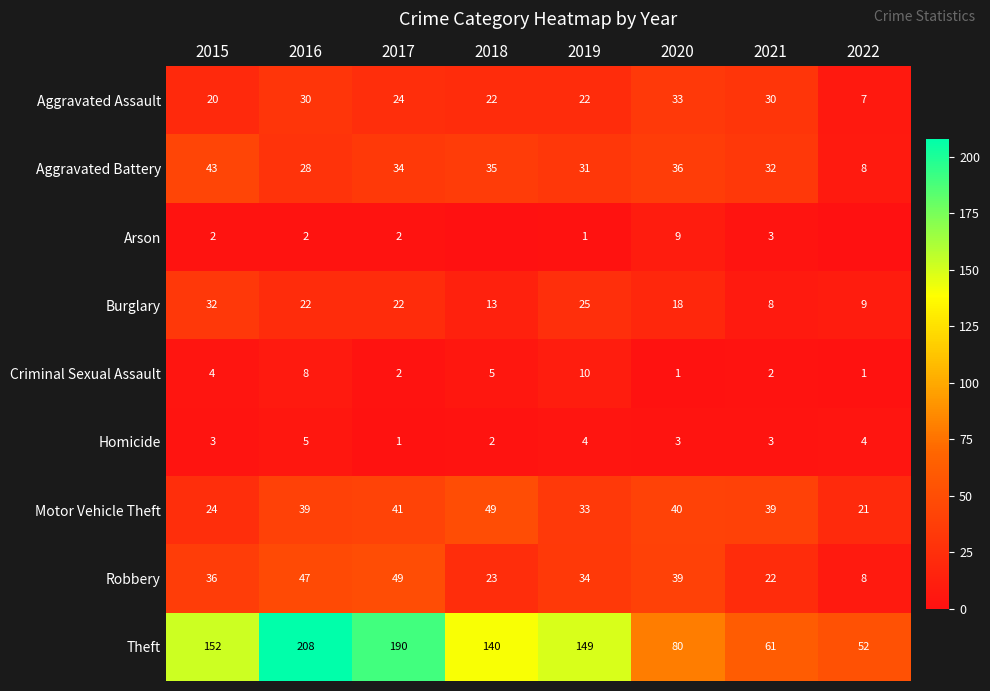

Which category has the lowest value in the Burglary series?

2021